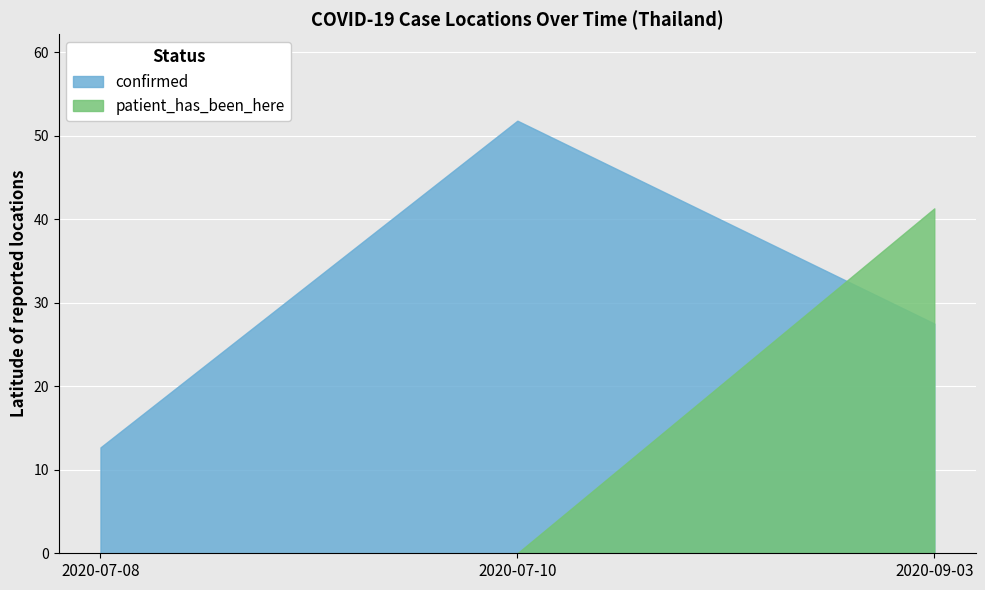

True or false: patient_has_been_here has a value of 5.9 at 2020-09-03.

False